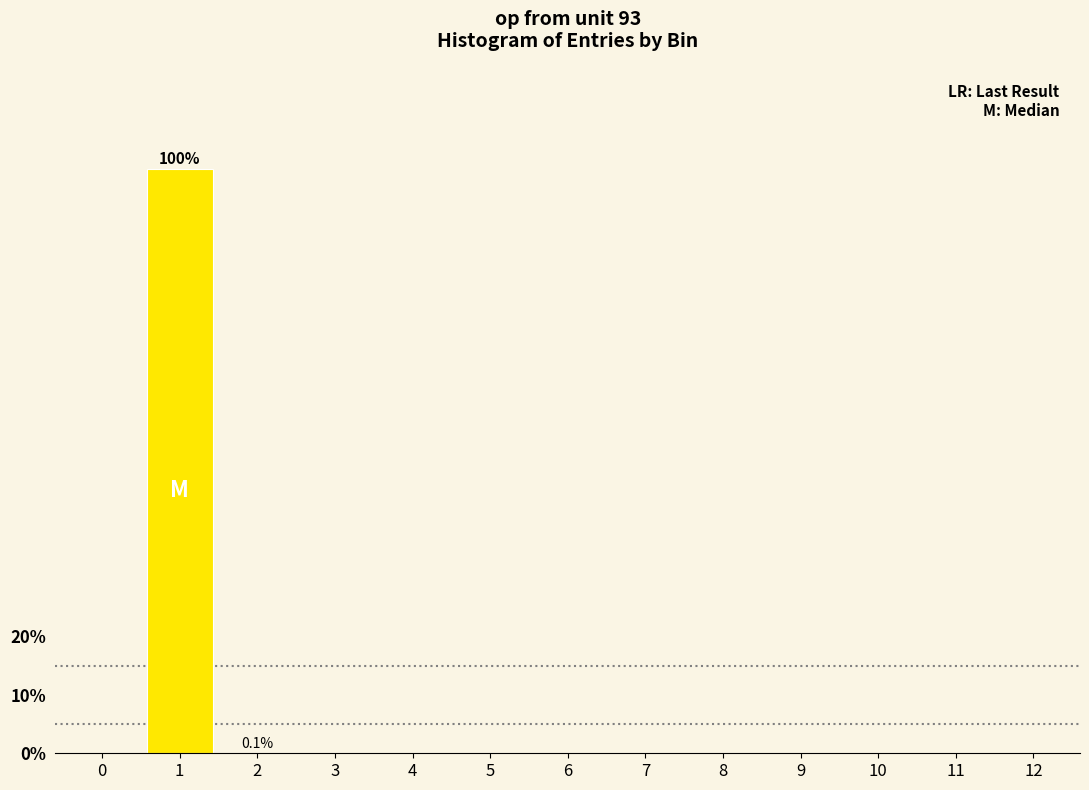

What is the maximum value shown in the chart?

99.9